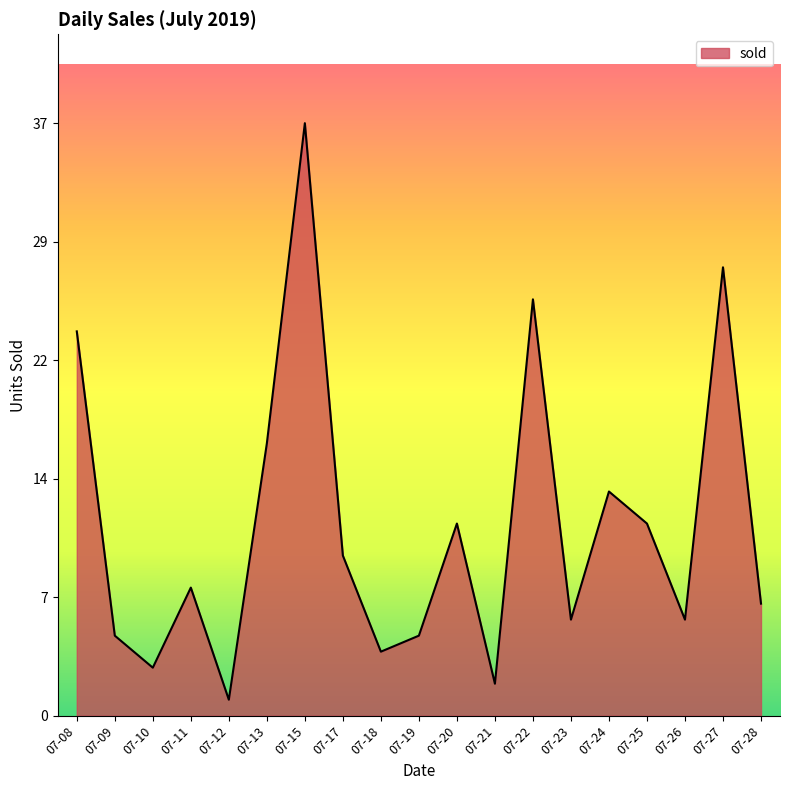

Does the chart display data point markers on the line(s)?

No